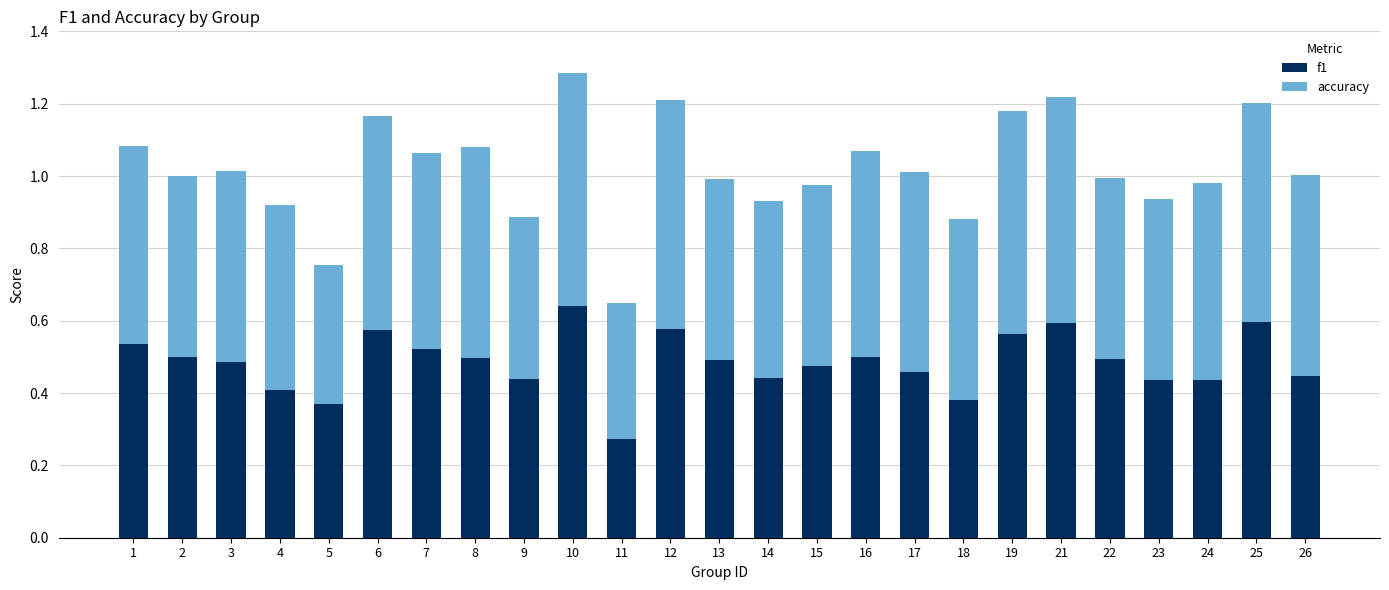

At which label does f1 reach its minimum?

11